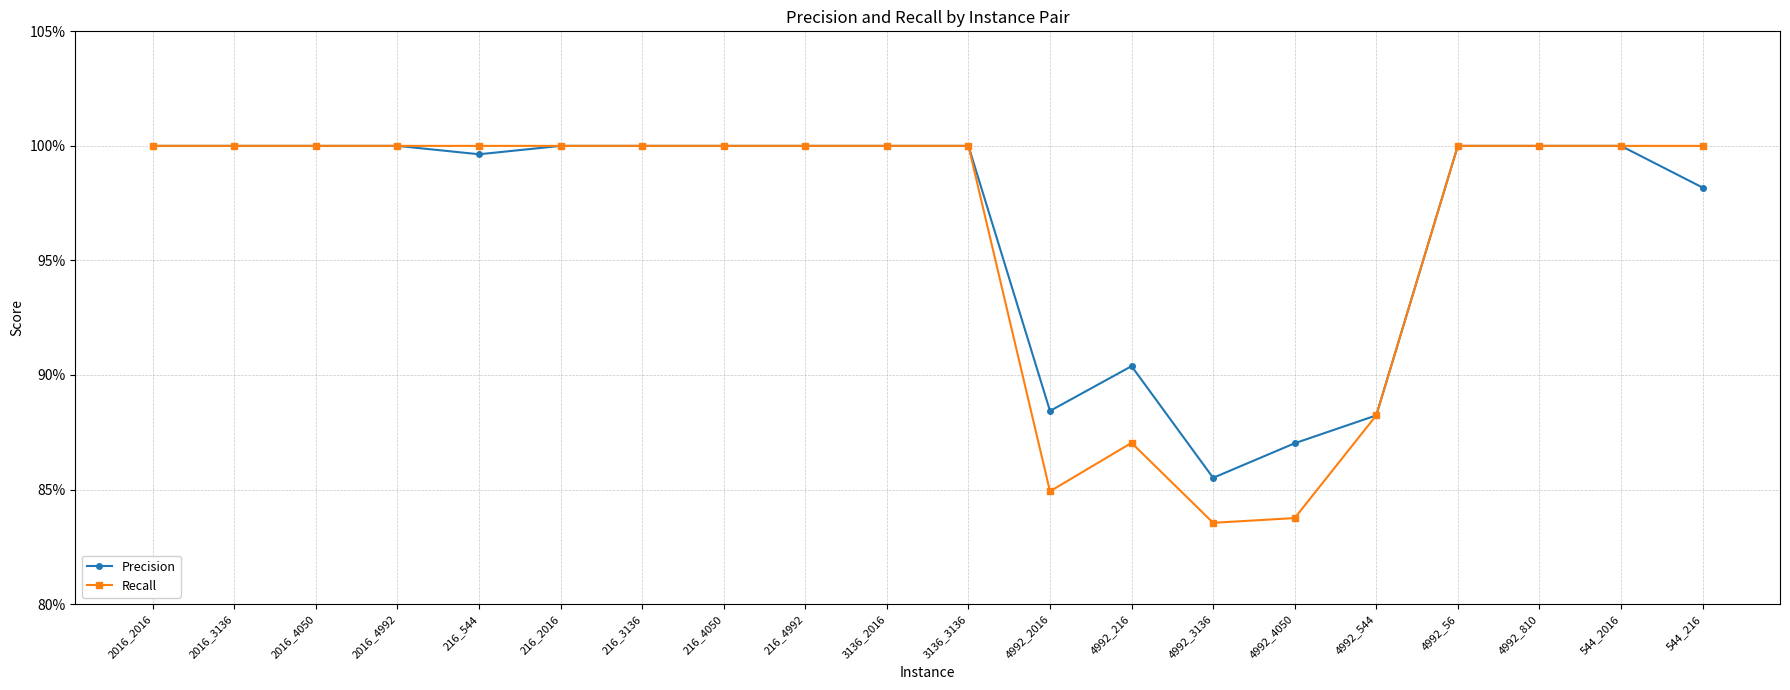

Rank the series at 216_2016 from lowest to highest value.

Precision, Recall